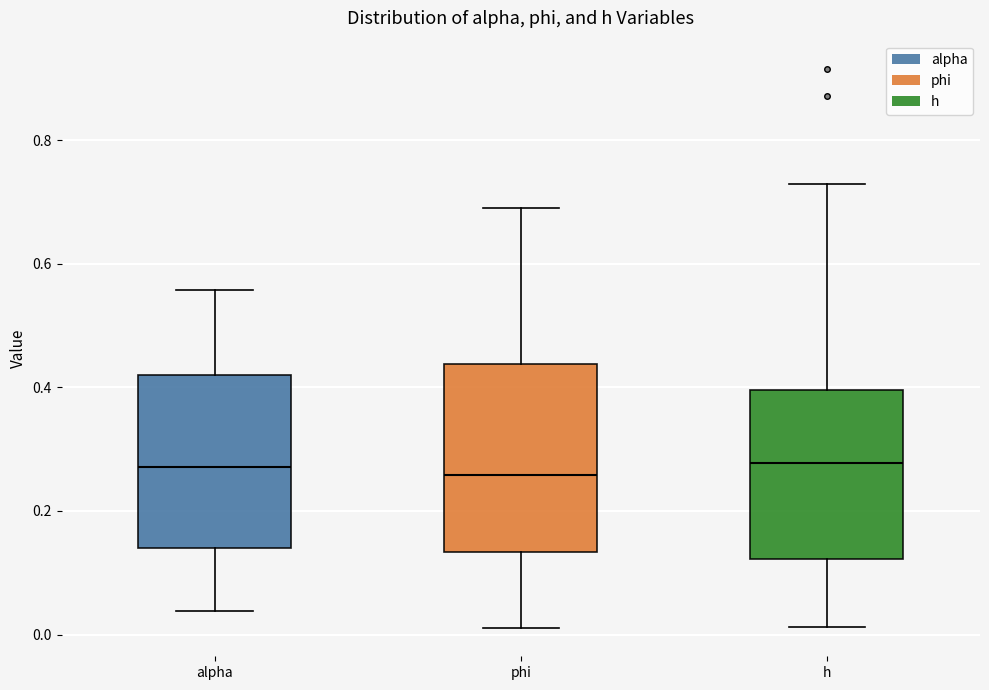

Reading left to right, transcribe this box plot: for each box, give where its median line is, the range the box spans, and where its two whiskers end, as read against the y-axis. The values are not printed on the chart, so give them approximately, as read against the axis.

alpha: median 0.28, box 0.14 to 0.42, whiskers 0.04 to 0.56
phi: median 0.26, box 0.14 to 0.44, whiskers 0.02 to 0.70
h: median 0.28, box 0.12 to 0.40, whiskers 0.02 to 0.72